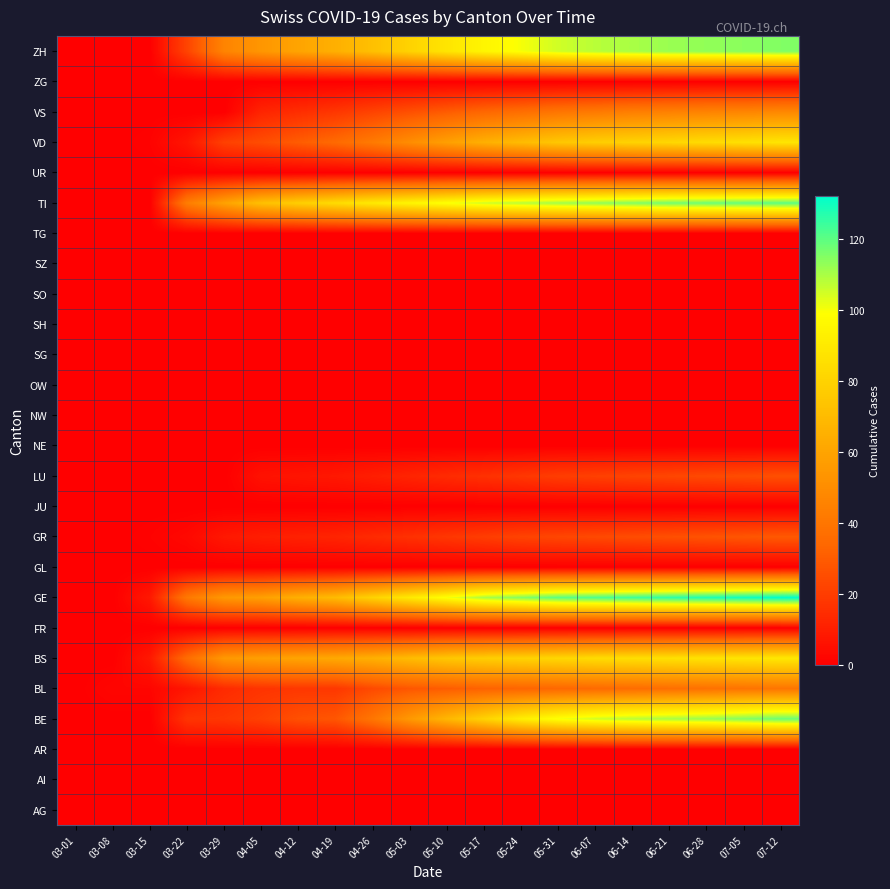

List the series in order of their peak value, lowest first.

AG, AI, AR, FR, GL, JU, NE, NW, OW, SG, SH, SO, SZ, TG, UR, ZG, LU, GR, BL, VS, VD, BS, ZH, BE, TI, GE